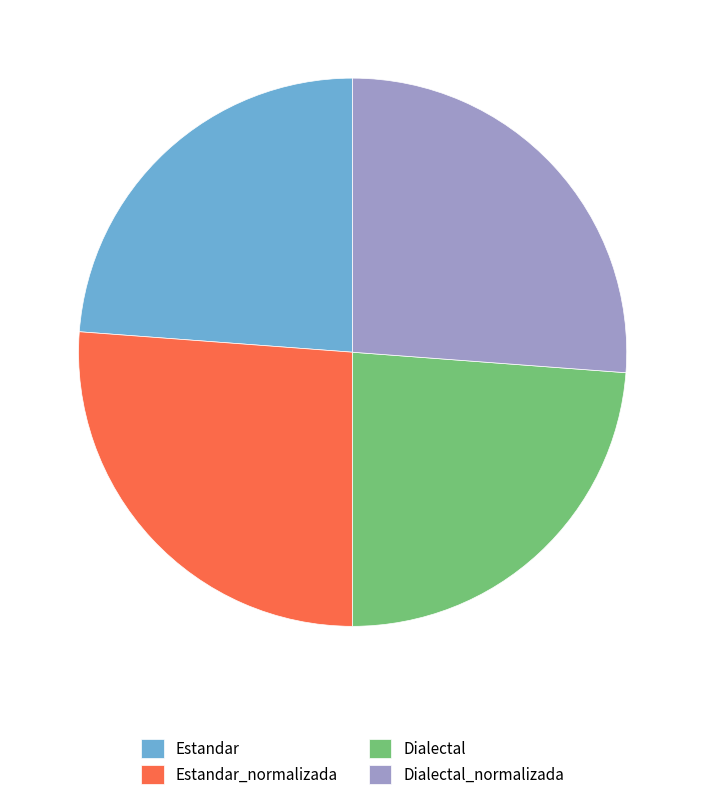

Does Estandar account for over 50% of the chart?

No